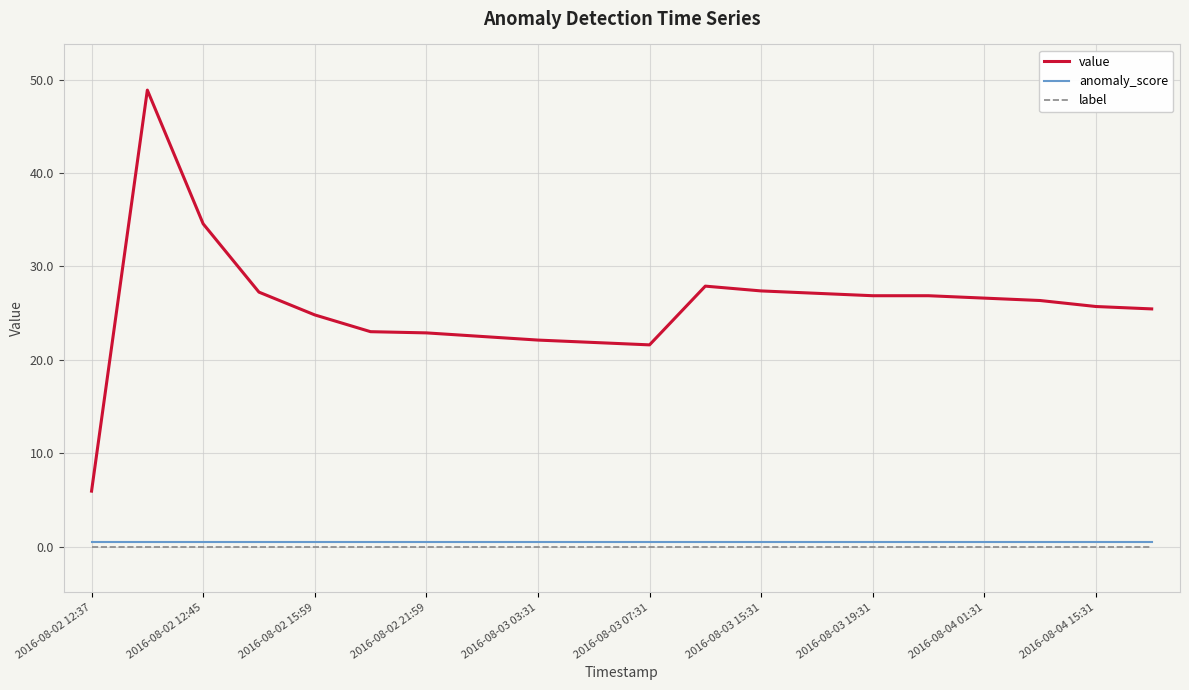

Which series has the largest range (max minus min)?

value